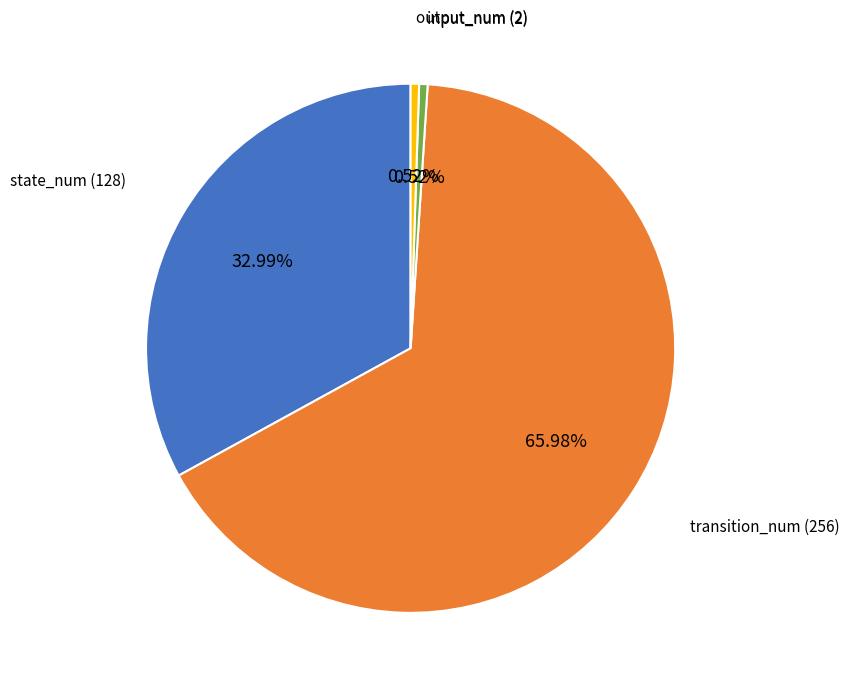

Is there a majority slice in this chart?

Yes